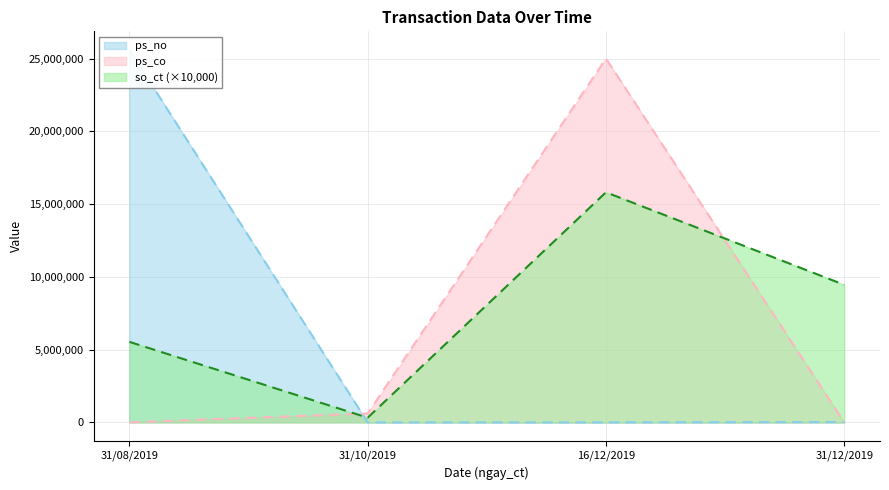

Between 31/08/2019 and 31/12/2019, which series saw the biggest shift?

ps_no